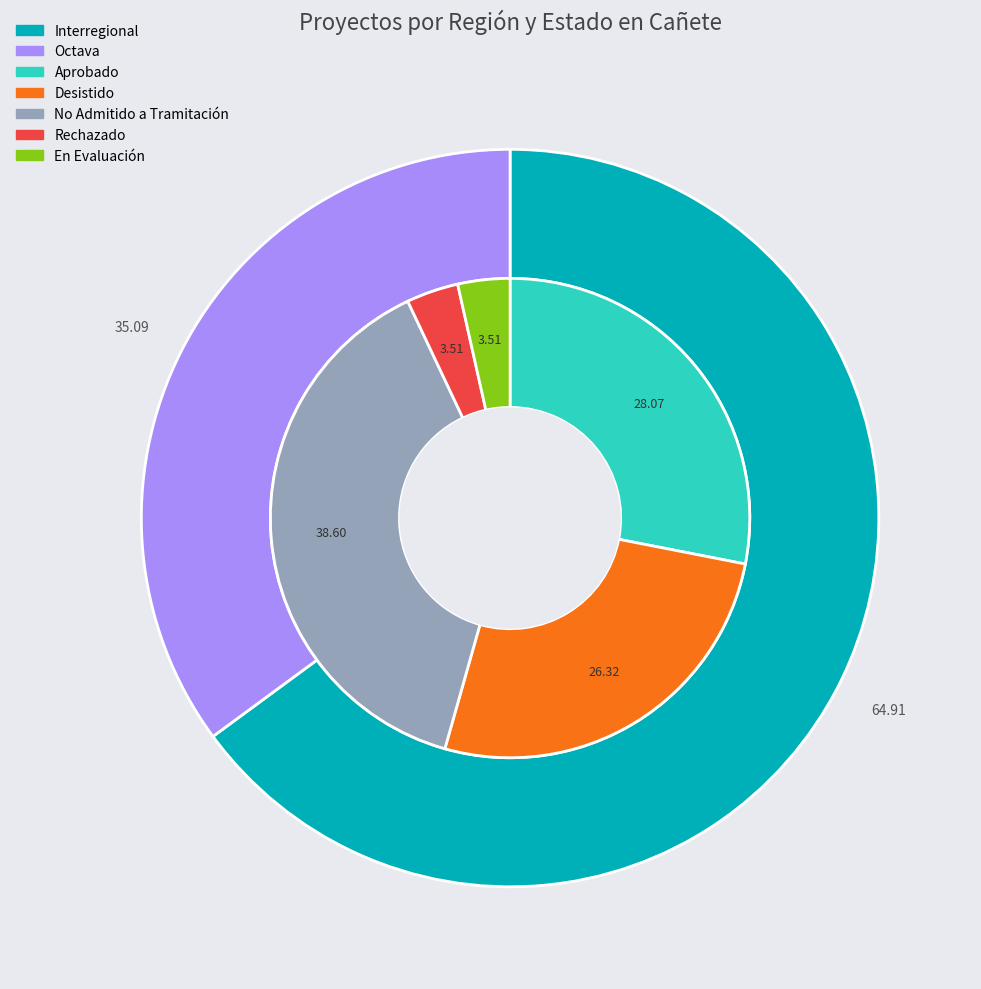

To the nearest percent, what percentage of the pie is Octava?

35%